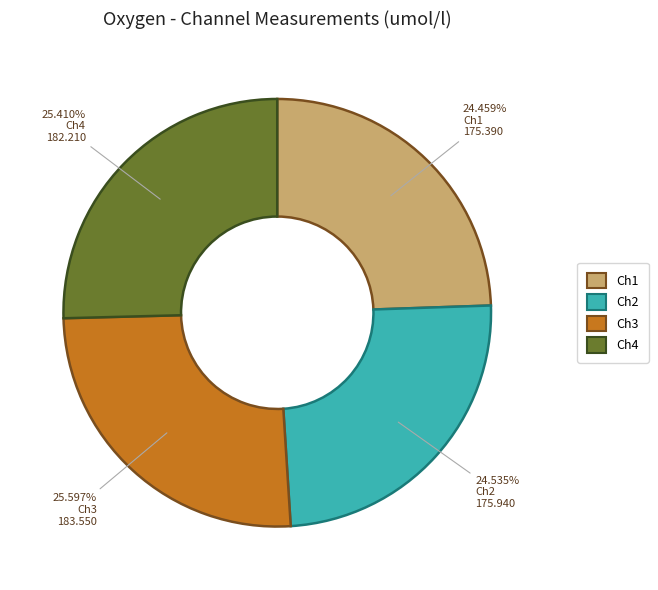

To the nearest percent, what is the combined percentage of Ch4 and Ch1?

50%